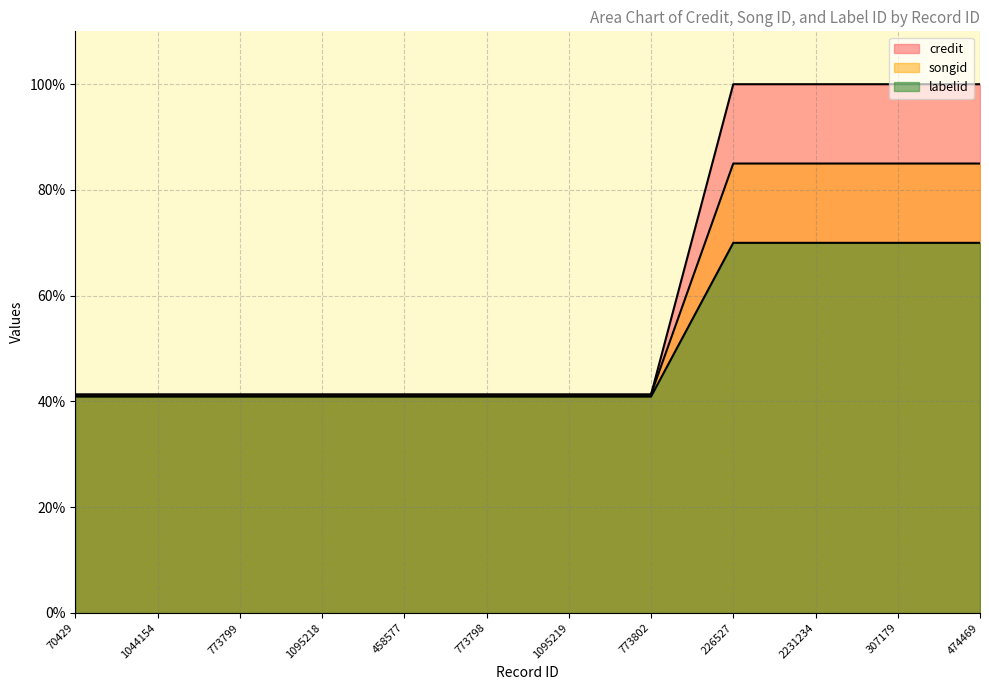

Between 1095219 and 2231234, which is larger?

2231234